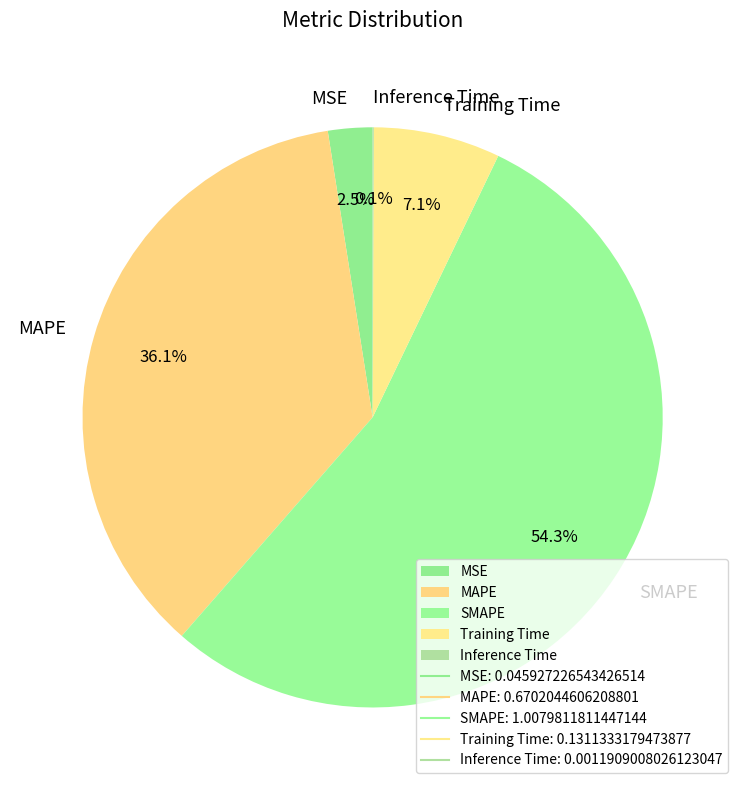

Combined, do SMAPE and Training Time account for over 50%?

Yes